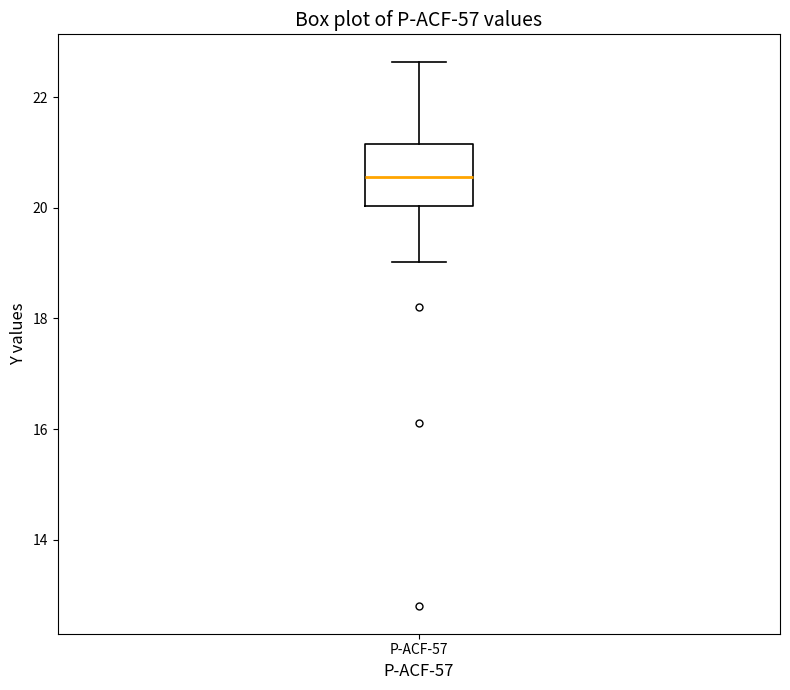

Where does the lower whisker of the box for P-ACF-57 end on the y-axis? The values are not printed on the chart, so give them approximately, as read against the axis.

19.0